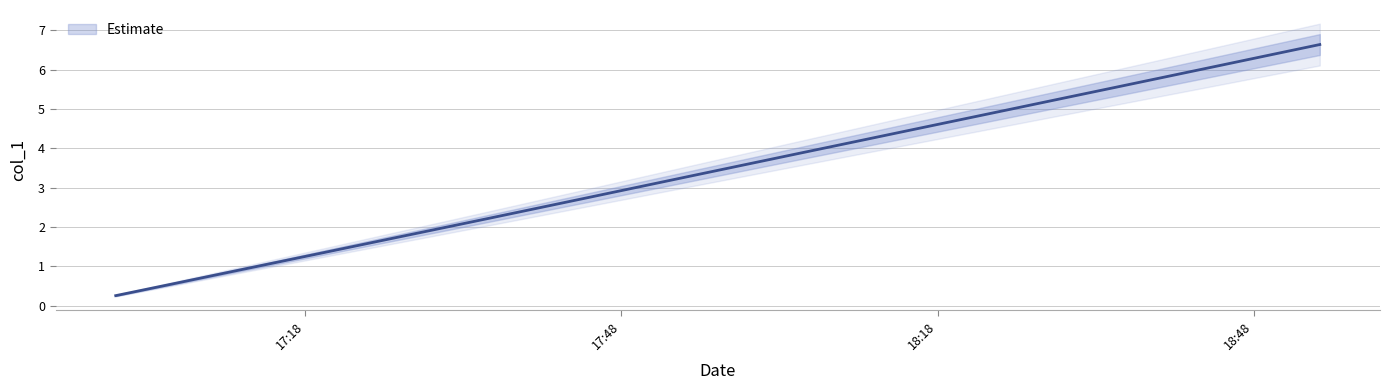

How many data points are less than 3?

10